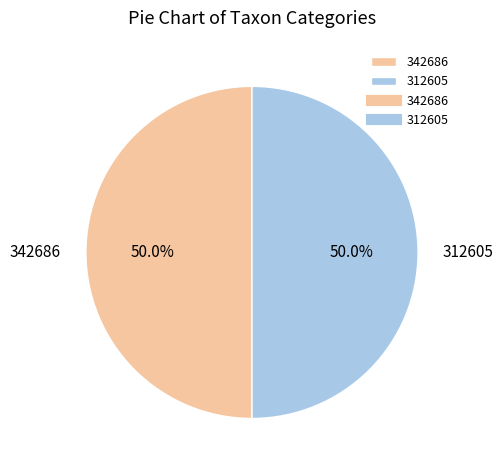

Is it true that 312605 is 50% of the pie?

True